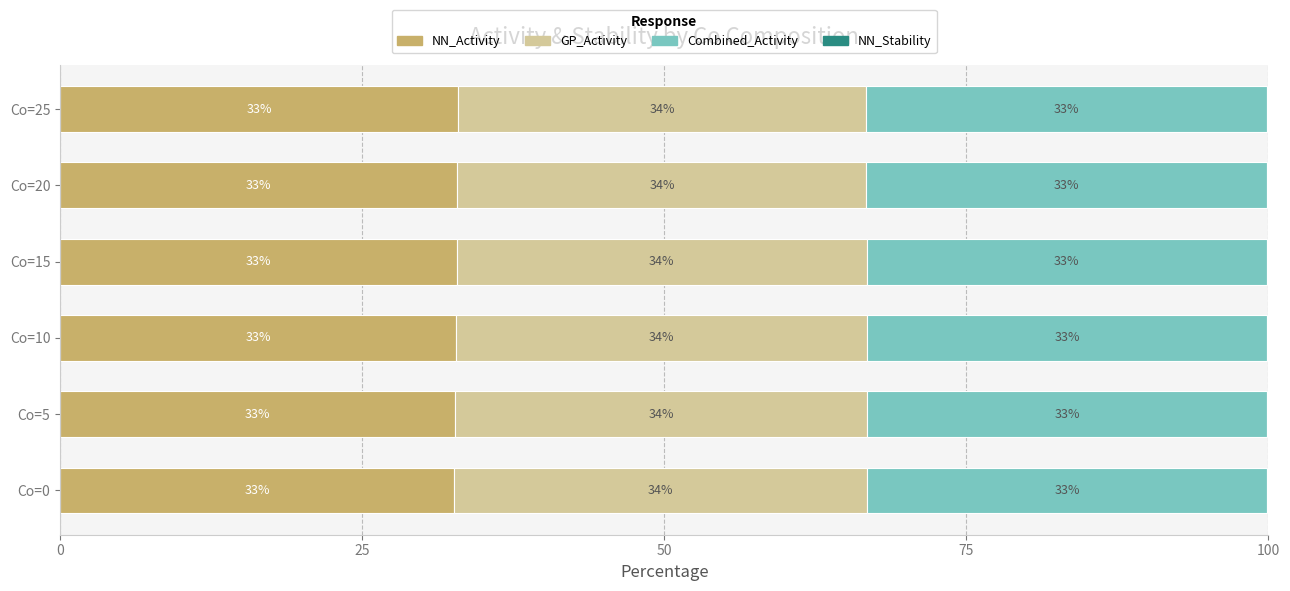

At which label is NN_Activity closest to 32?

Co=0